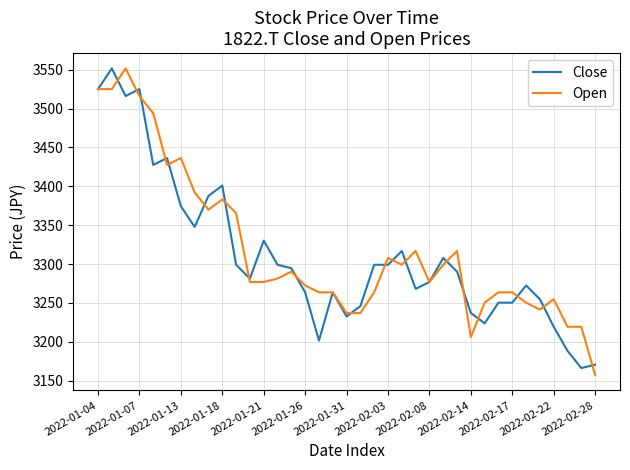

True or false: Close has more than 2 interior local peaks.

True